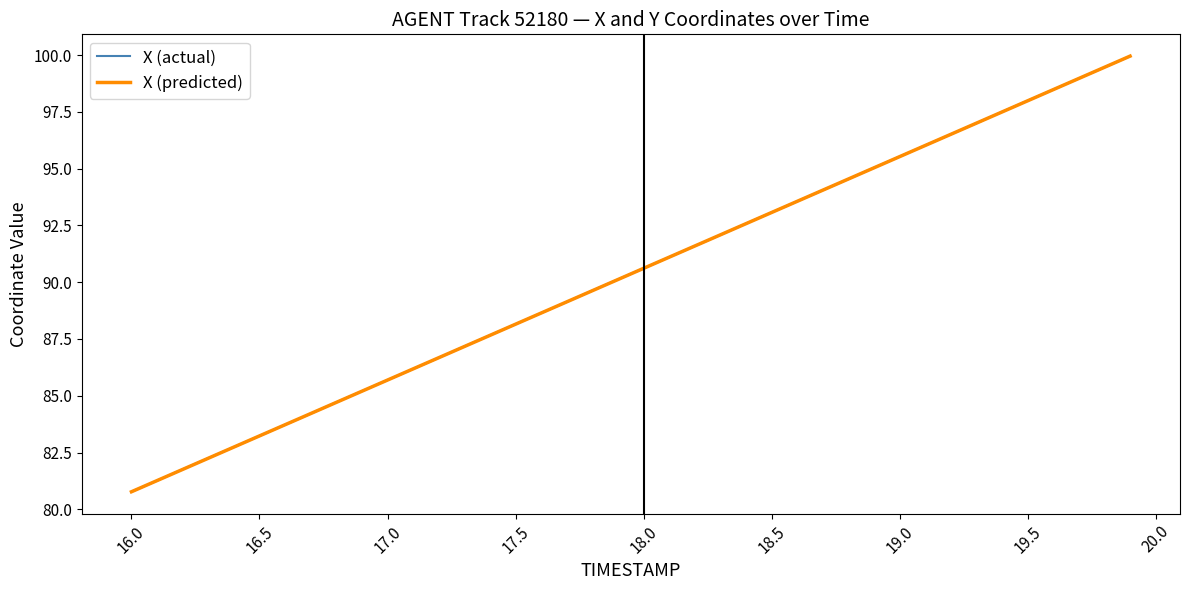

What is the highest value of the X (actual) series?

100.0